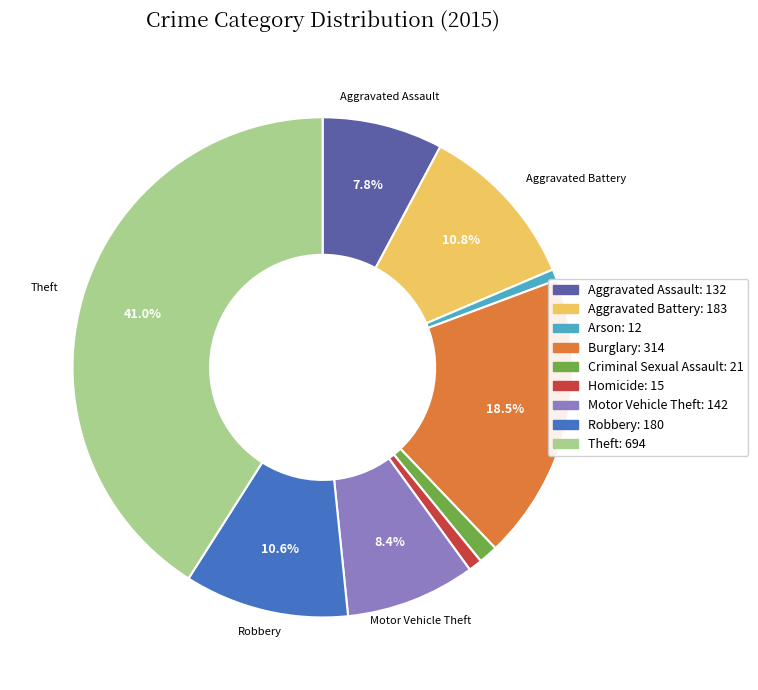

Is it true that Aggravated Battery is 2% of the pie?

False